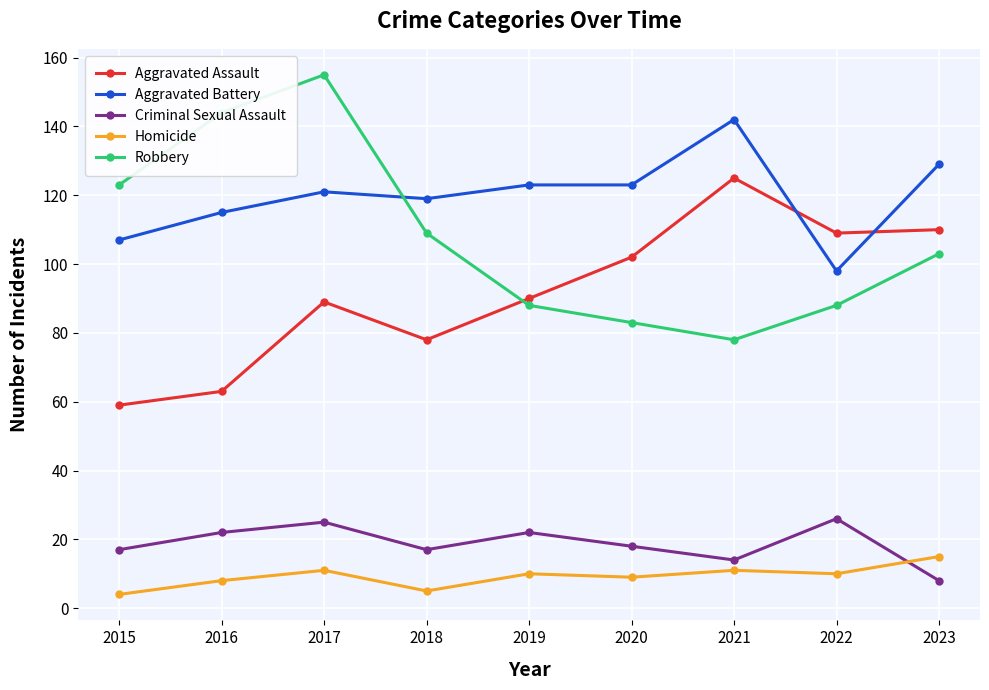

True or false: Criminal Sexual Assault and Robbery intersect in this chart.

False